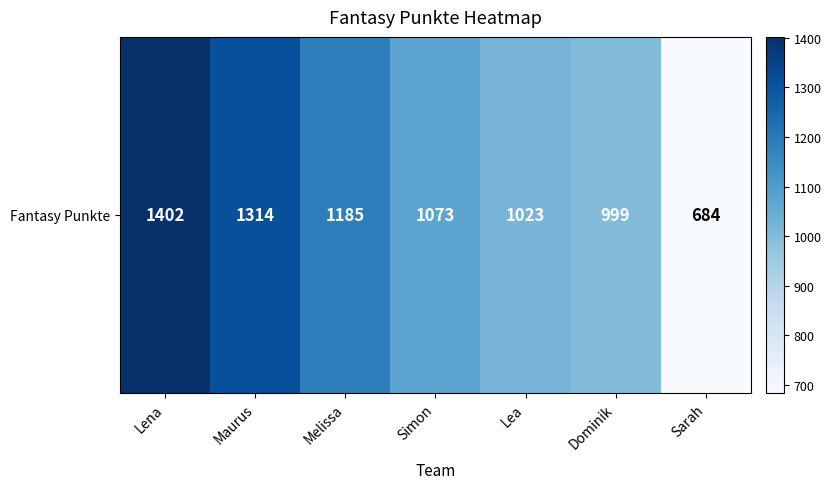

List the labels in order of value, smallest first.

Sarah, Dominik, Lea, Simon, Melissa, Maurus, Lena